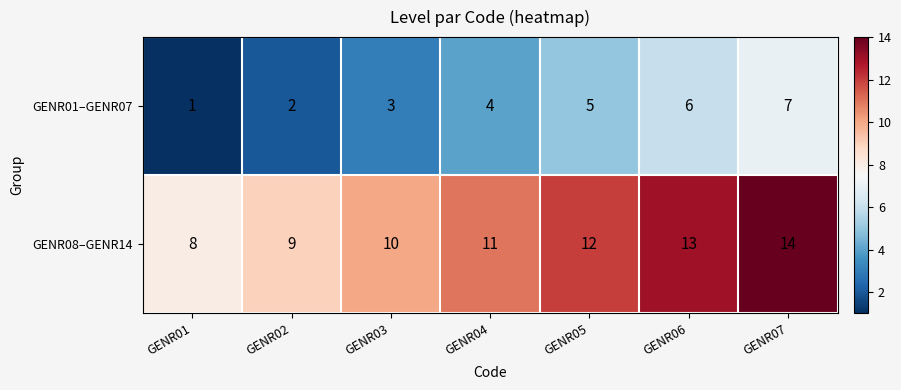

What is the difference between the highest and lowest values at GENR04?

7